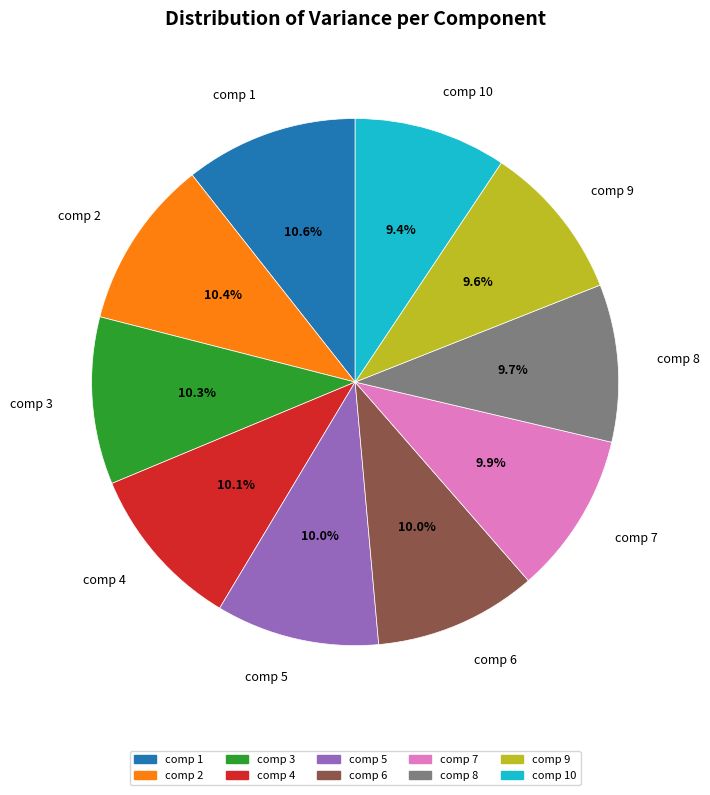

What percentage is the comp 5 slice, to the nearest percent?

10%